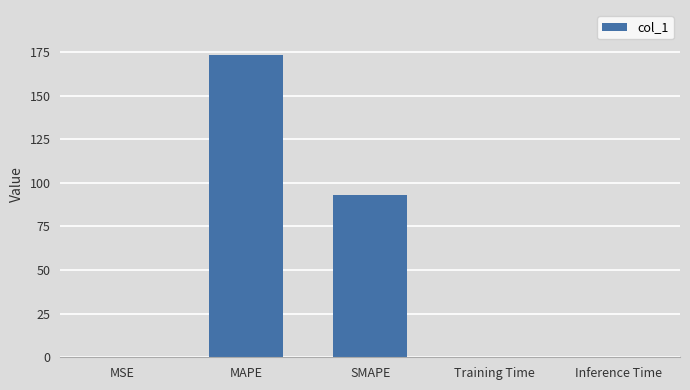

What is the sum of all values?

265.9